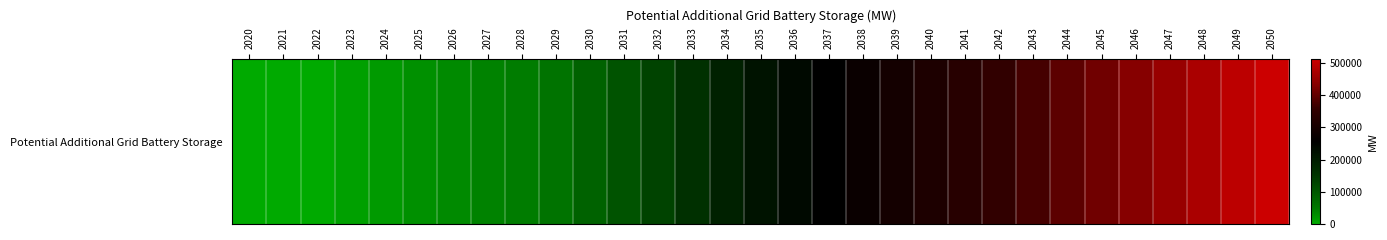

How many data points are less than 217251?

15